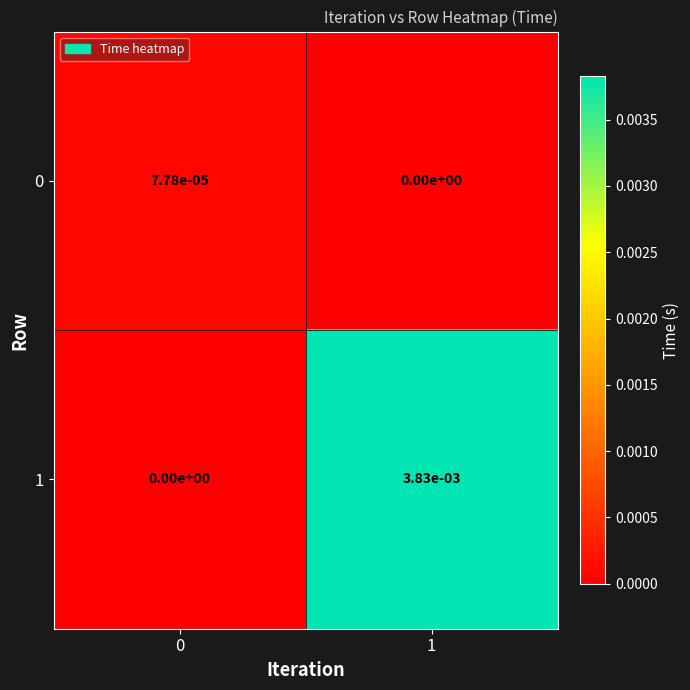

Is the value of 0 at 1 greater than the value of 1 at 1?

No